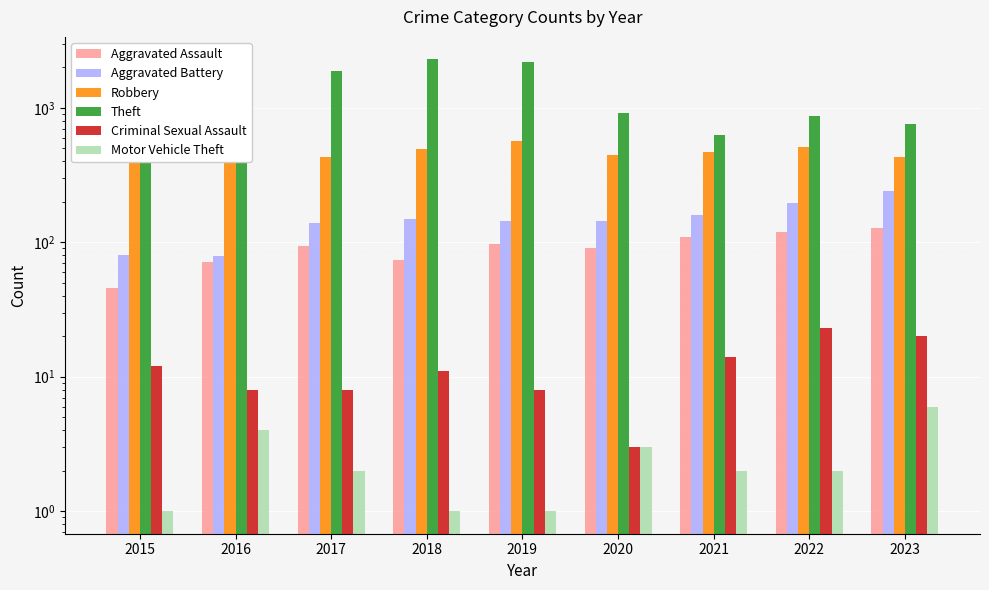

What is the difference between the maximum and minimum values in the Aggravated Battery series?

162